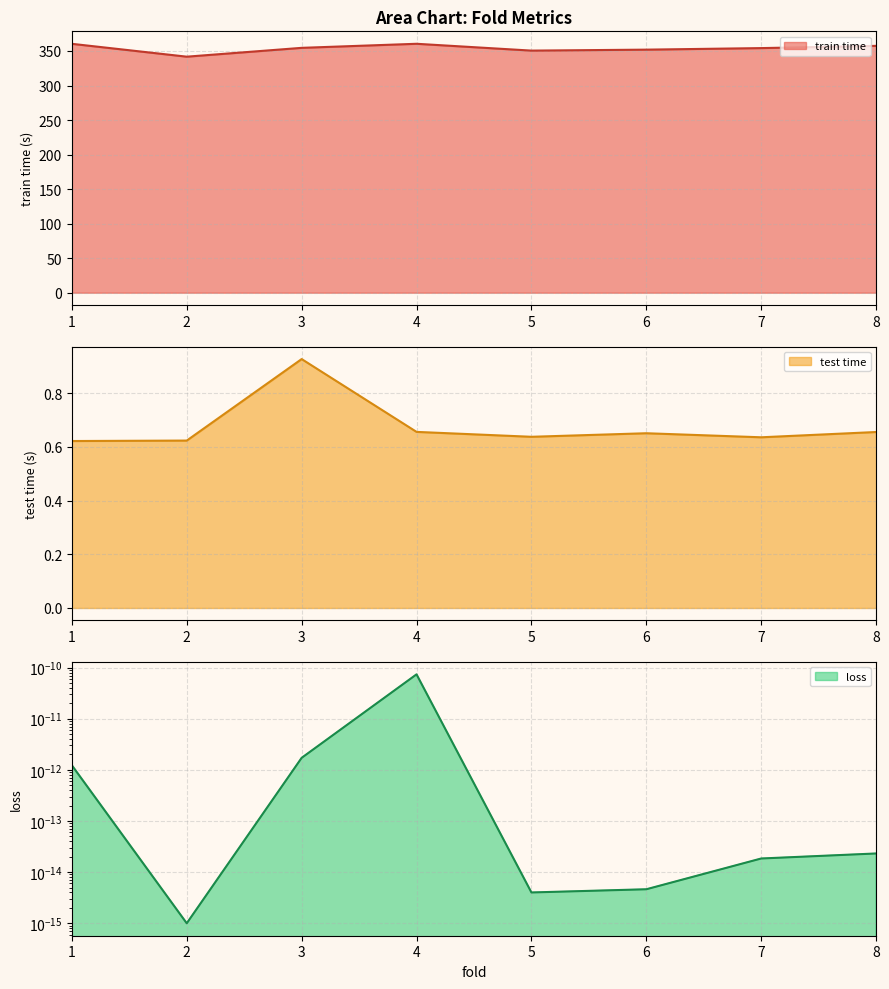

True or false: train time has more than 2 points higher than both neighbors.

False